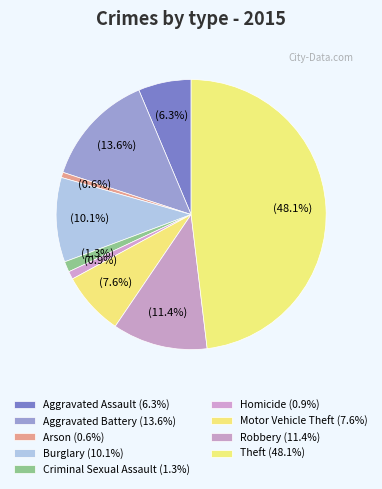

Count the number of slices in the pie.

9